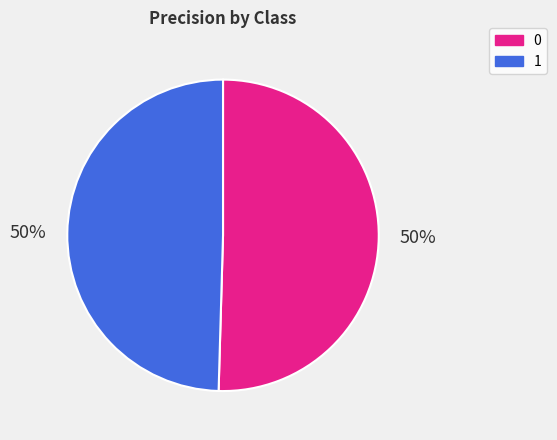

True or false: 0 accounts for 43% of the total.

False